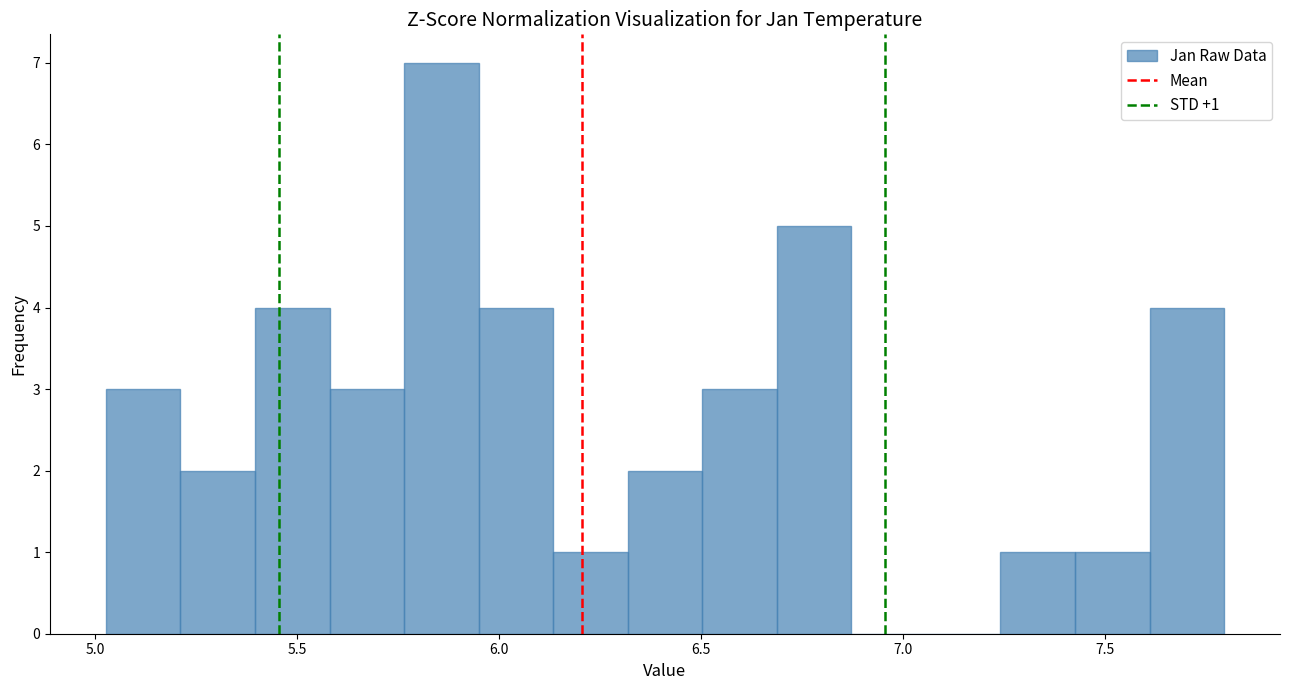

Read against the x-axis, roughly where is the centre of the tallest bar?

5.85